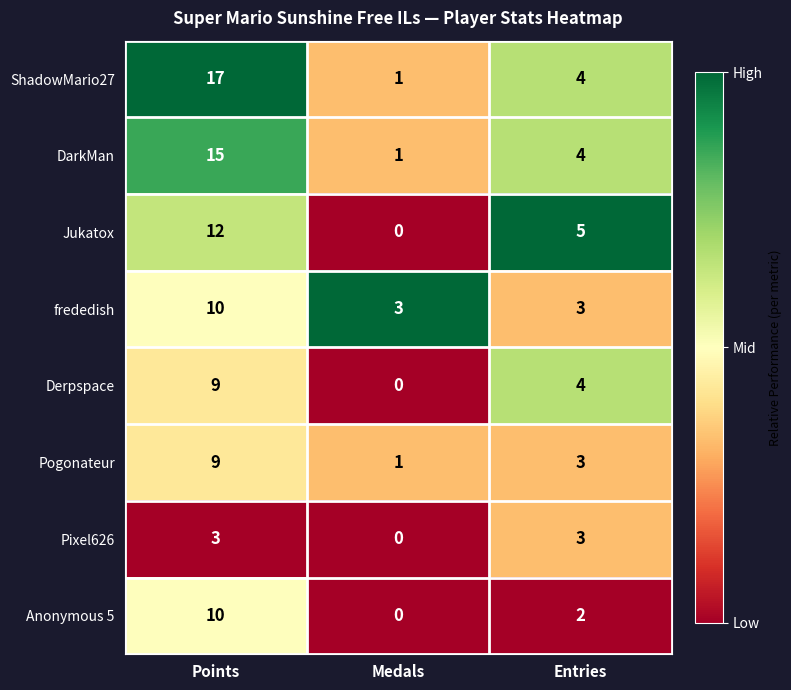

Reading right to left, transcribe all the data shown in this chart.

ShadowMario27: 4	1	17
DarkMan: 4	1	15
Jukatox: 5	0	12
frededish: 3	3	10
Derpspace: 4	0	9
Pogonateur: 3	1	9
Pixel626: 3	0	3
Anonymous 5: 2	0	10